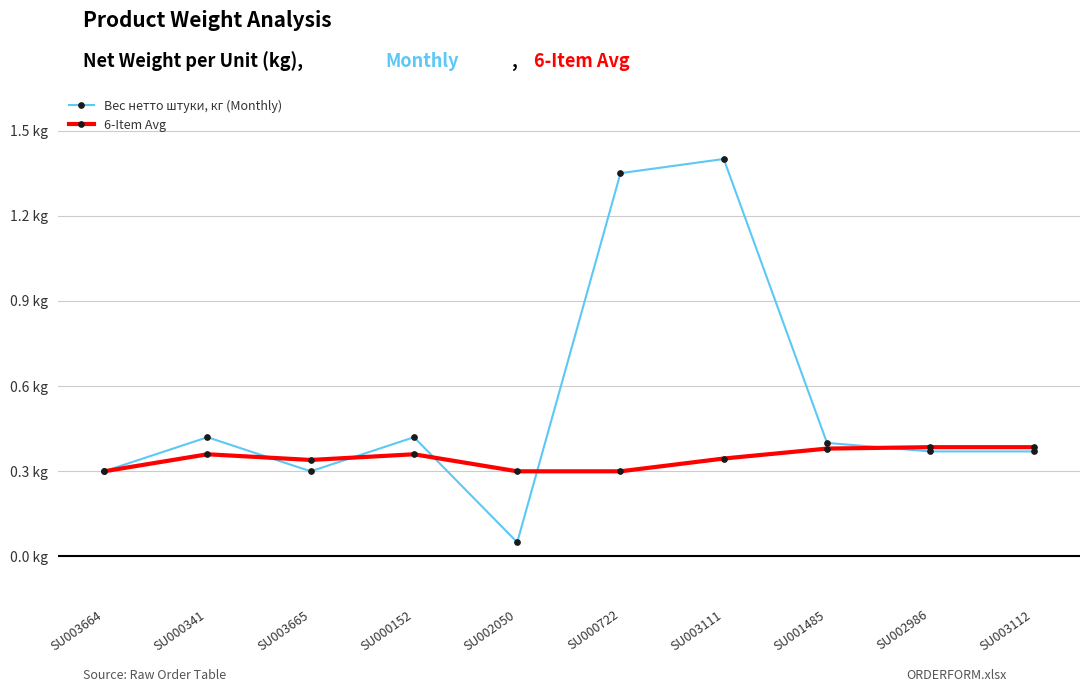

Does the chart display data point markers on the line(s)?

Yes